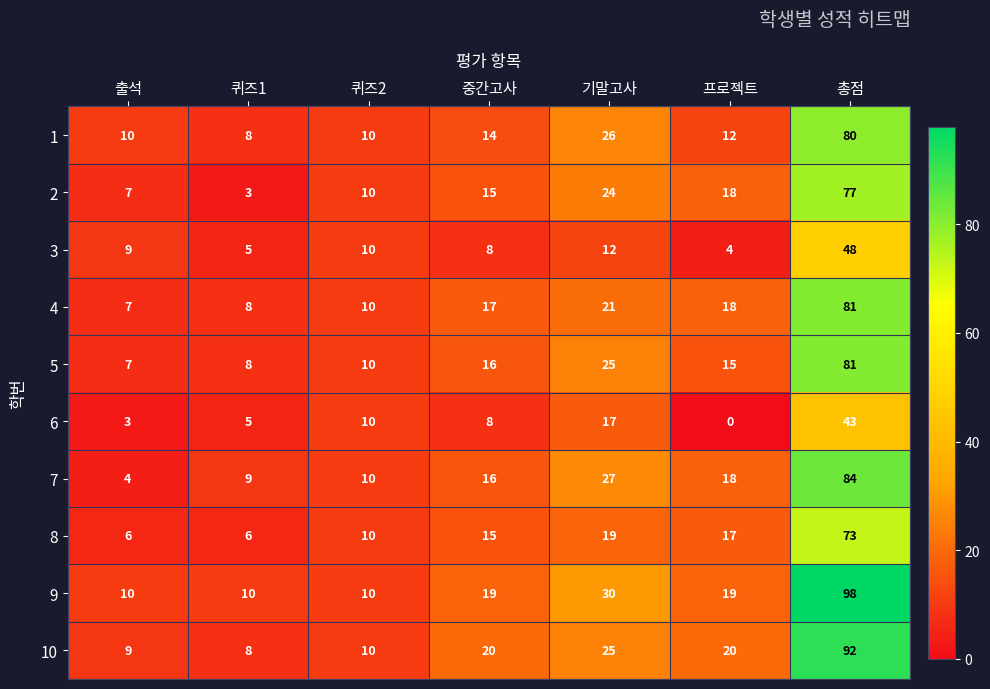

Which series has the largest range (max minus min)?

9